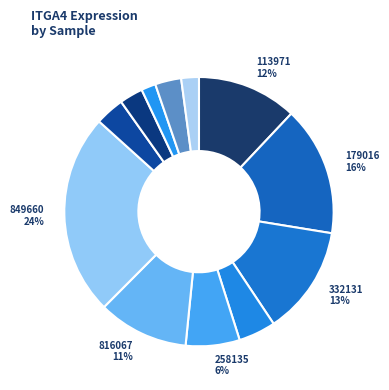

How many segments does this pie chart have?

12